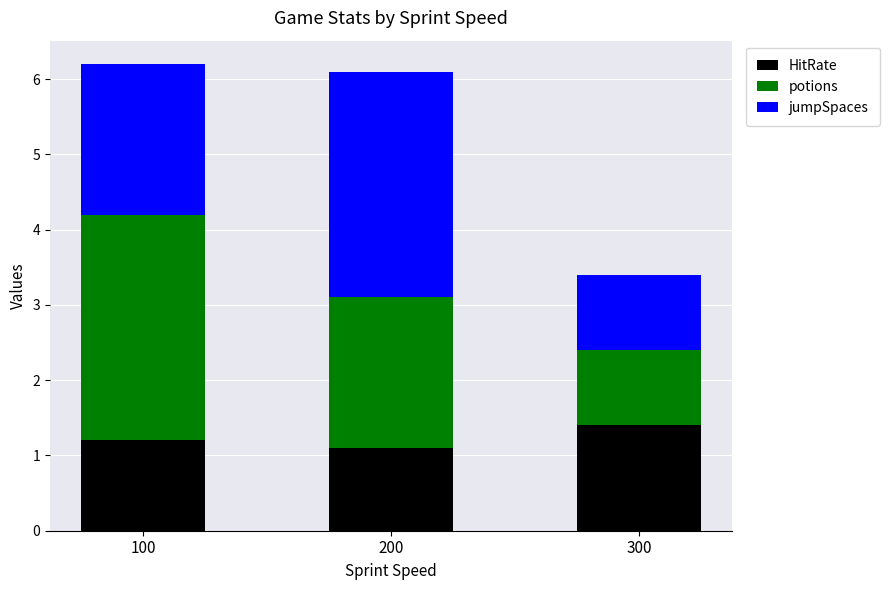

Is it true that HitRate equals 1.1 at 200?

True